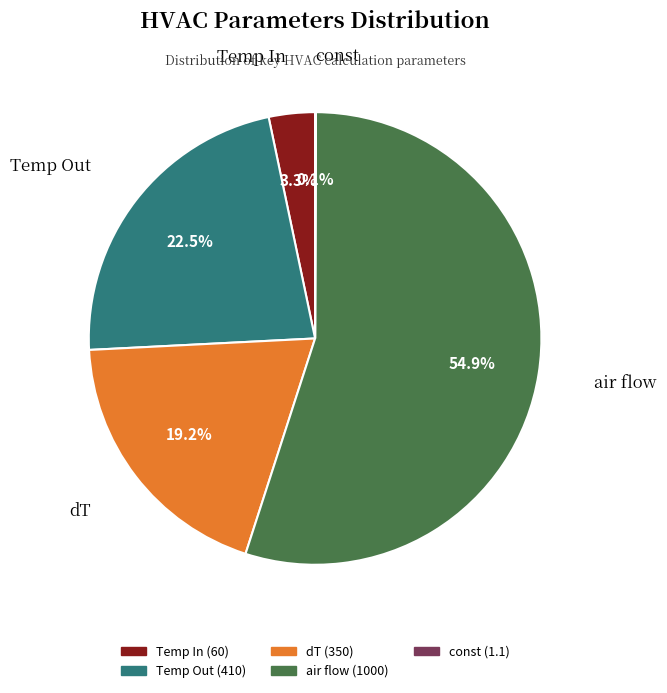

To the nearest percent, what percentage of the pie is dT?

19%